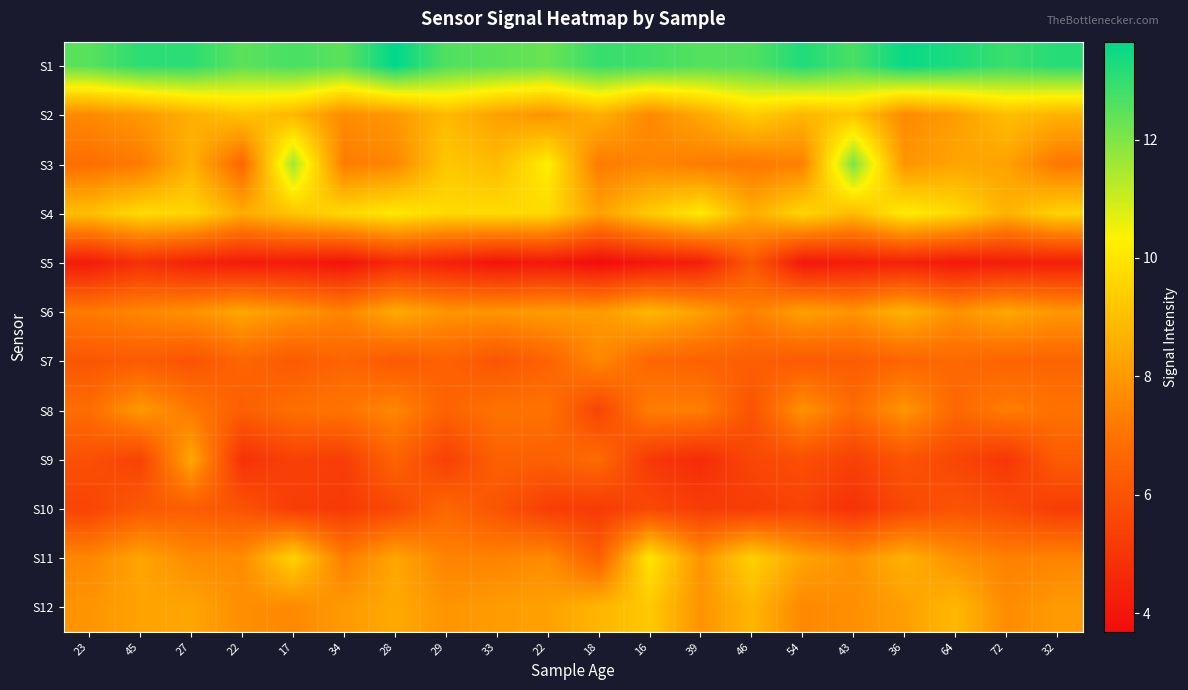

At which category is the sum across all series the highest?

27